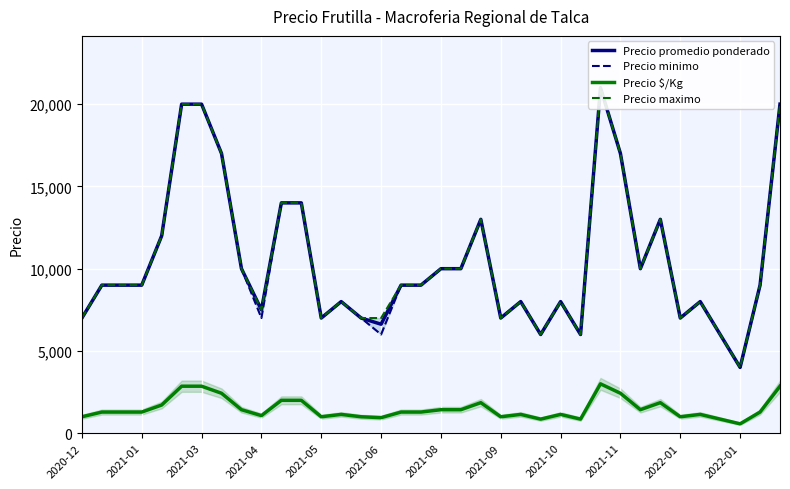

Where is the first local maximum for Precio $/Kg?

13